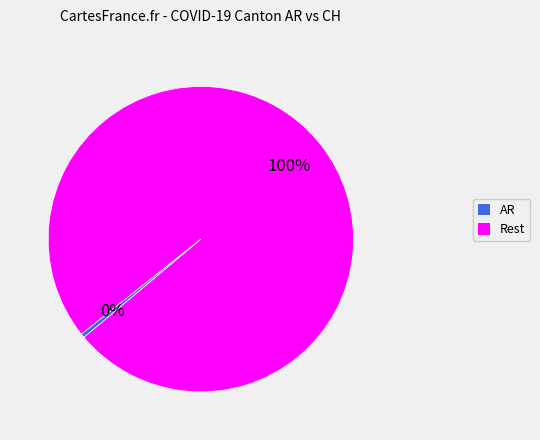

Does any single category account for the majority?

Yes